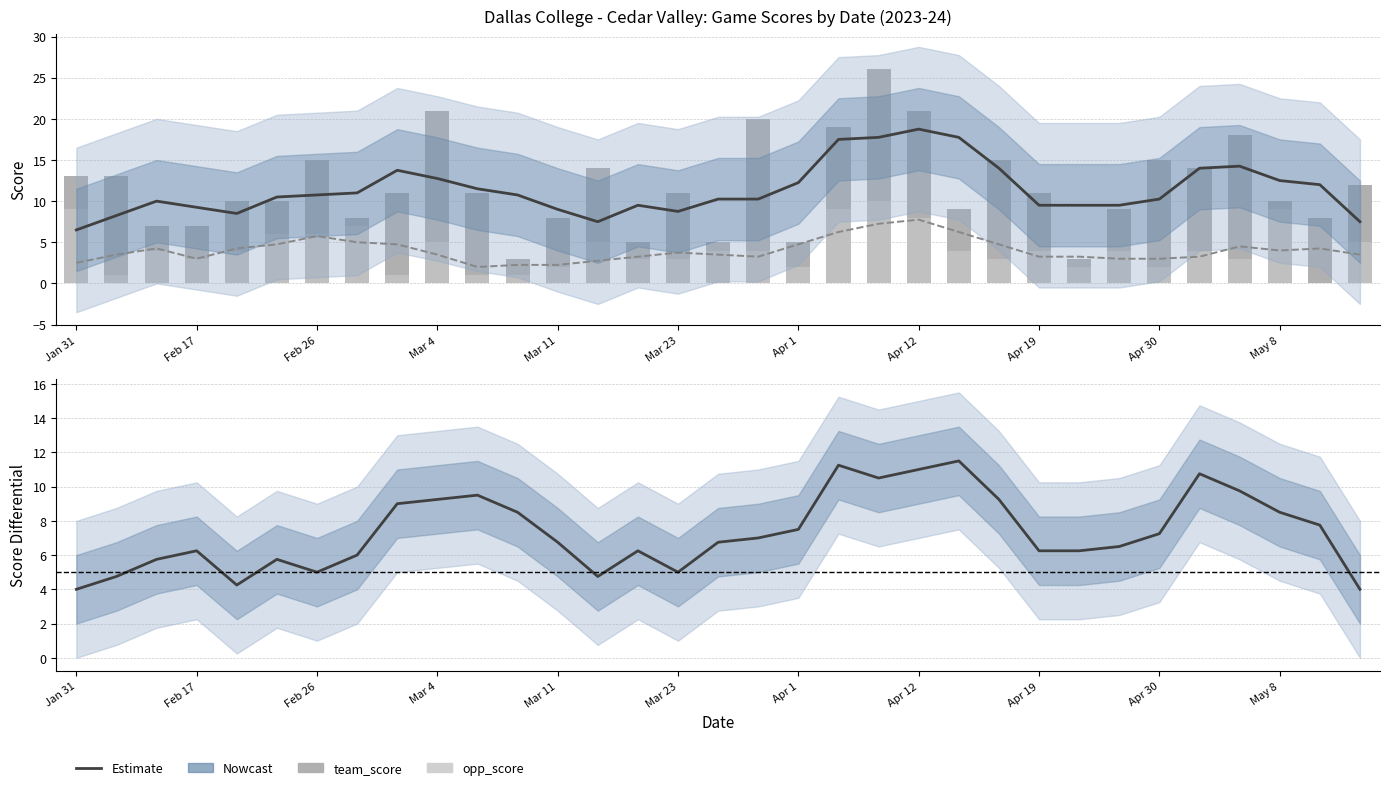

What is the difference between the highest and lowest values at 11?

9.8